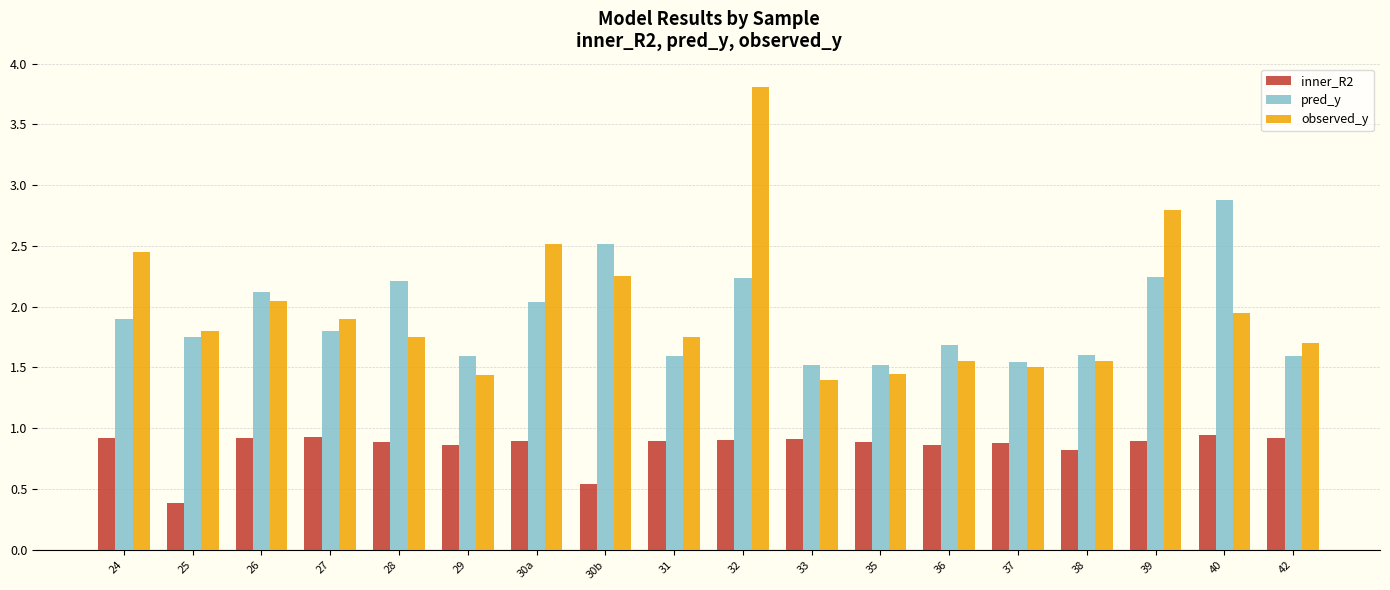

Rank the series by their maximum value, from highest to lowest.

observed_y, pred_y, inner_R2